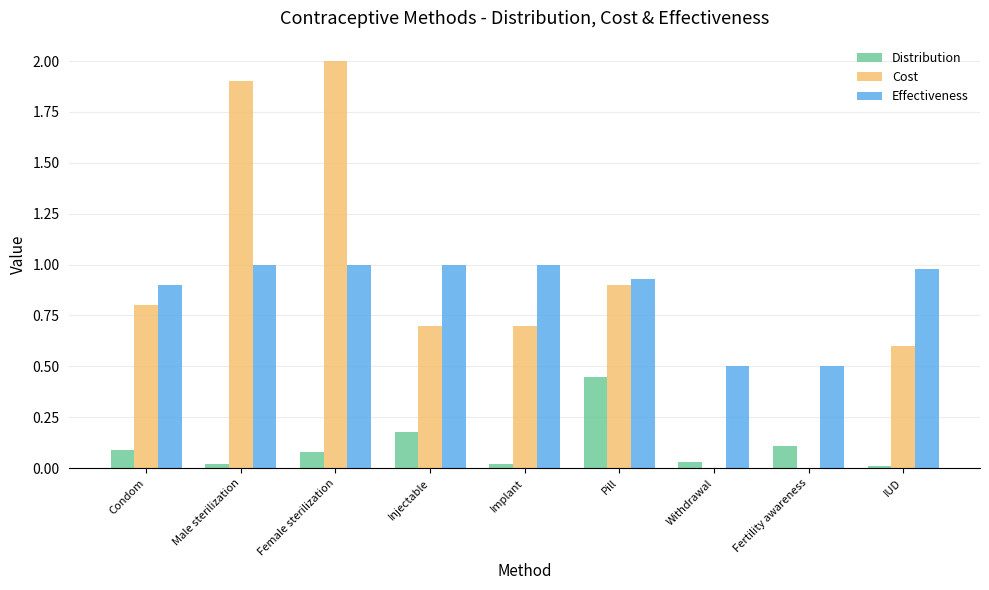

Is it true that Distribution equals 0.0 at Withdrawal?

True